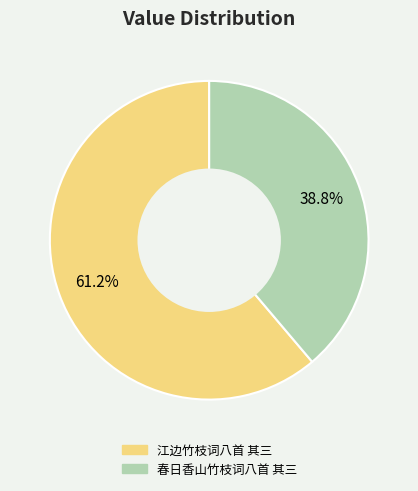

What percentage is the 春日香山竹枝词八首 其三 slice, to the nearest percent?

39%